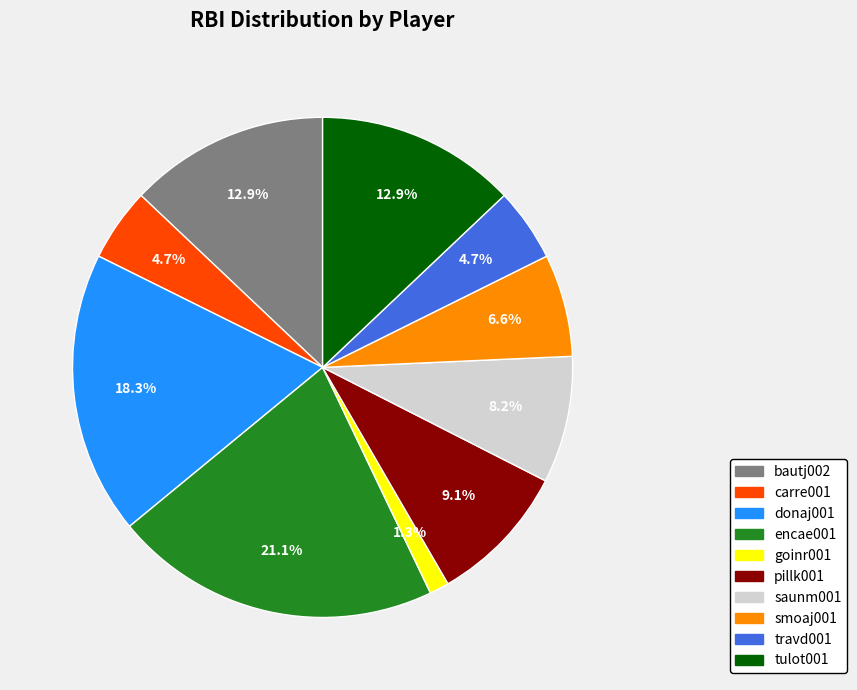

To the nearest percent, what percentage of the pie is encae001?

21%